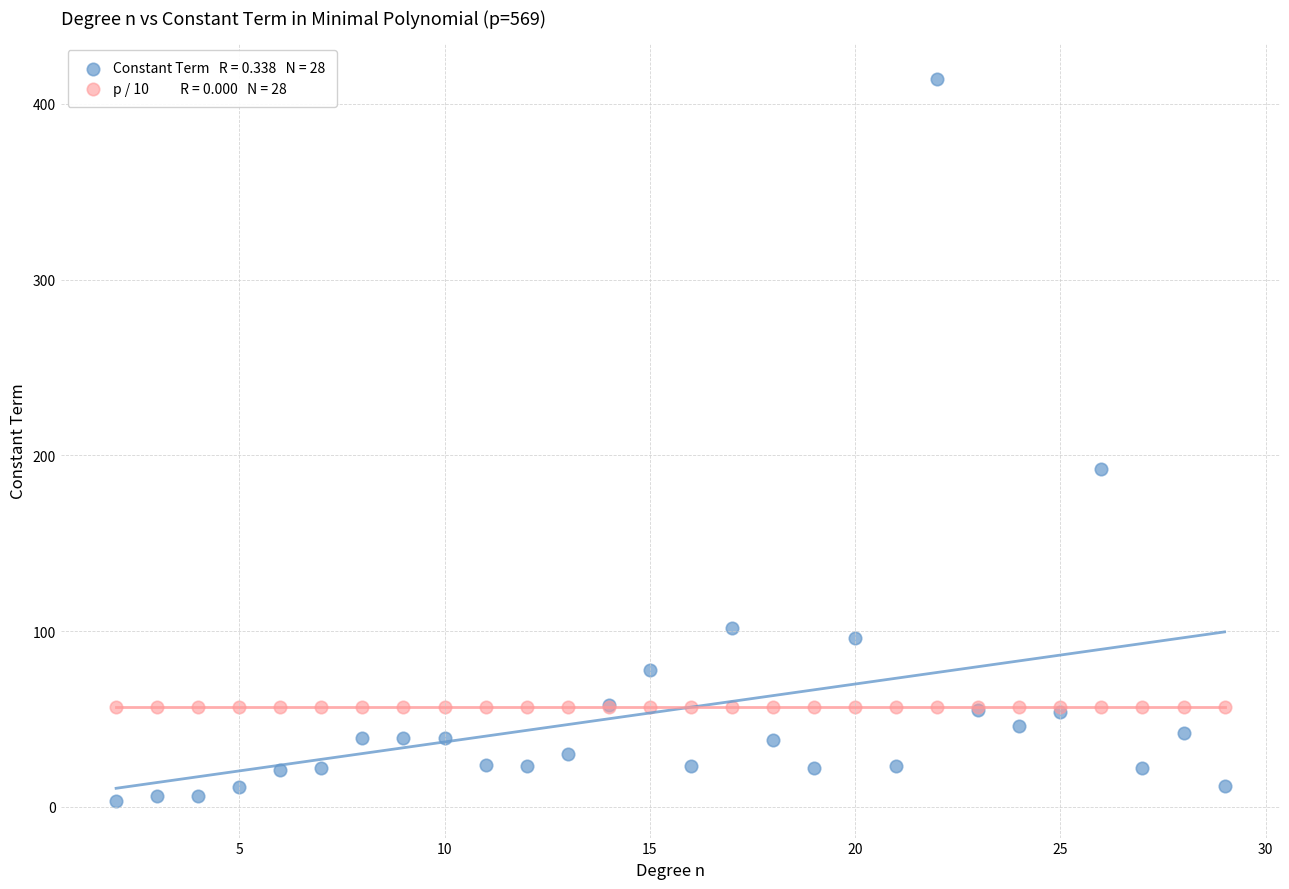

Across all series, what Y value is closest to 208?

192.0